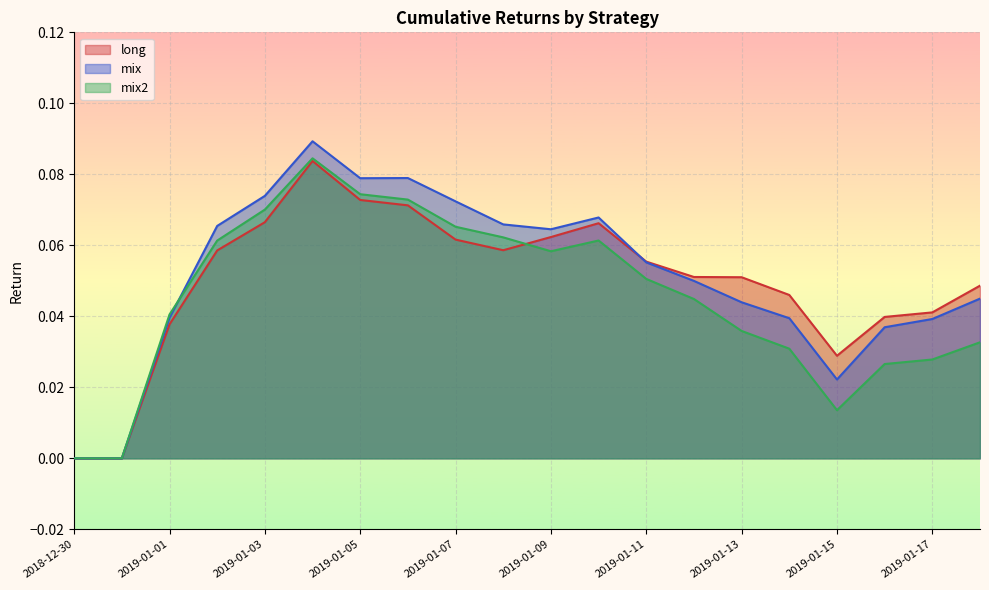

The mix series shows 0.1 at 2019-01-09. True or false?

True